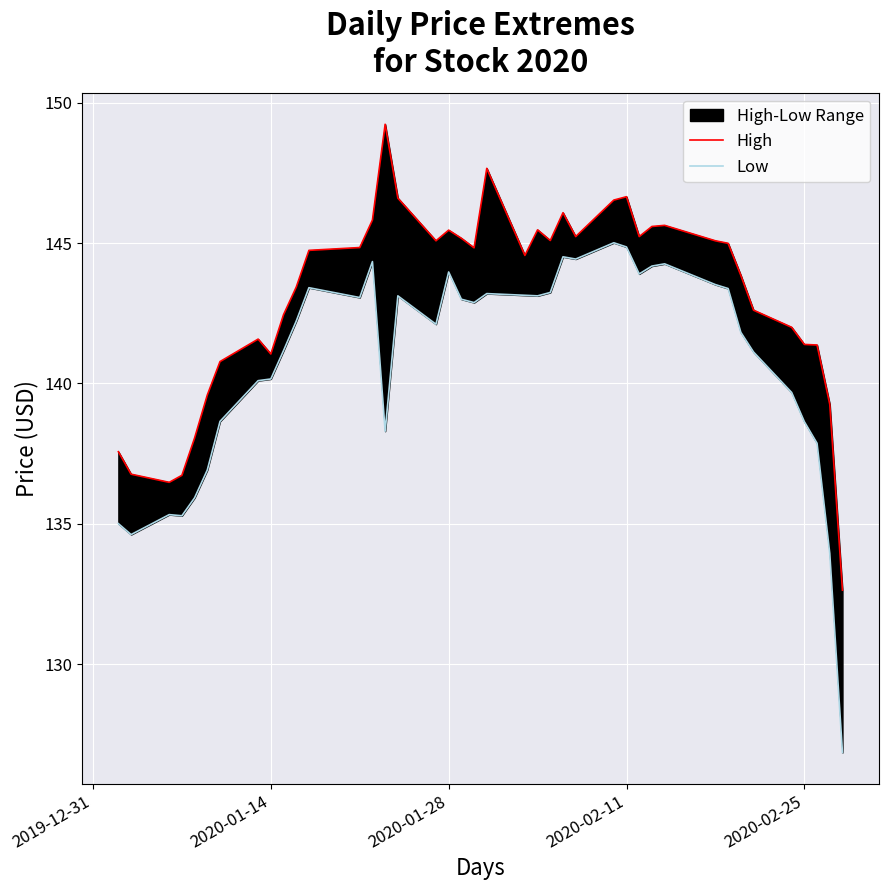

How many categories are shown in the chart?

40